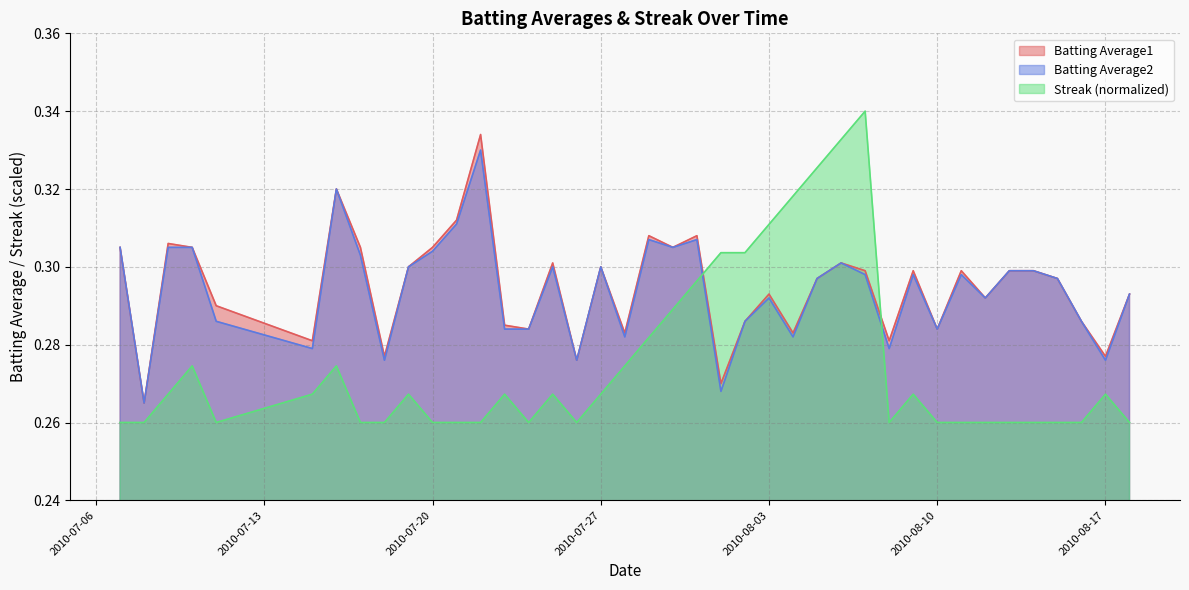

What is the label of the 10th point from the right?

2010-08-09